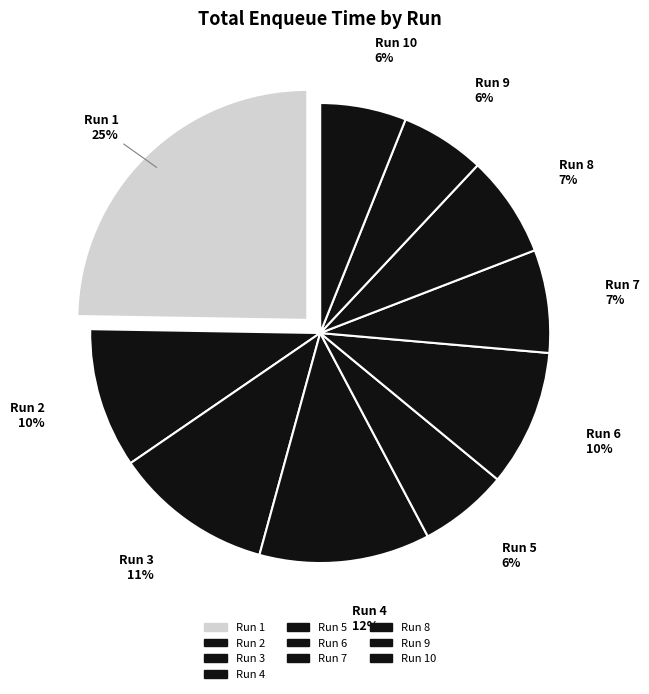

How many slices are in this pie chart?

10